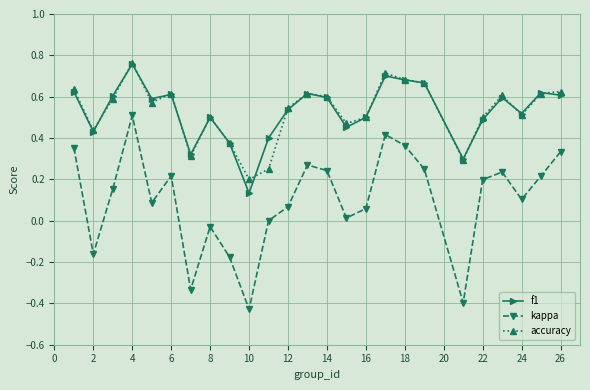

True or false: accuracy and kappa intersect in this chart.

False